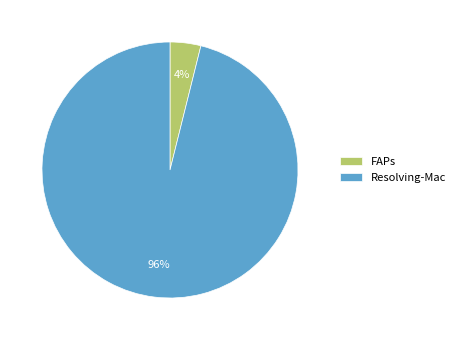

Combined, do Resolving-Mac and FAPs account for over 50%?

Yes